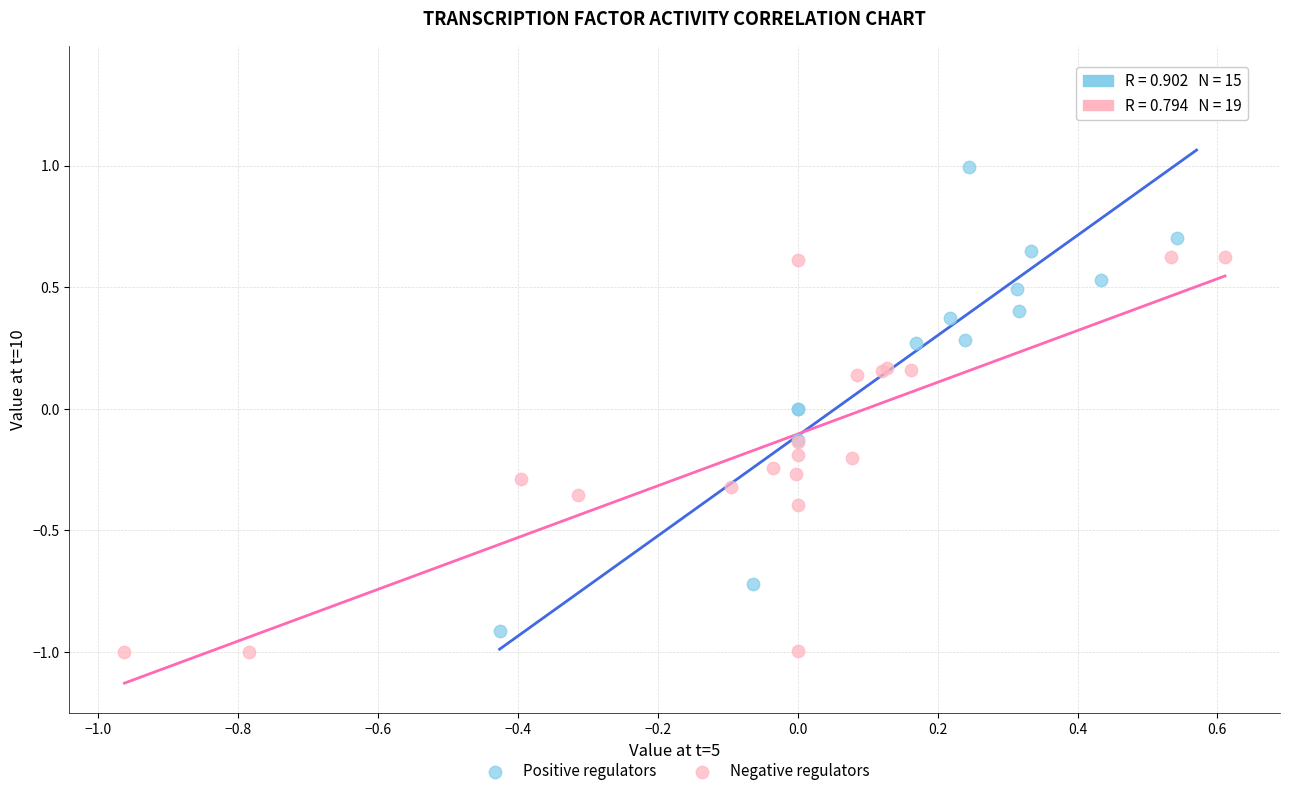

Which series reaches the maximum Y coordinate?

Positive regulators